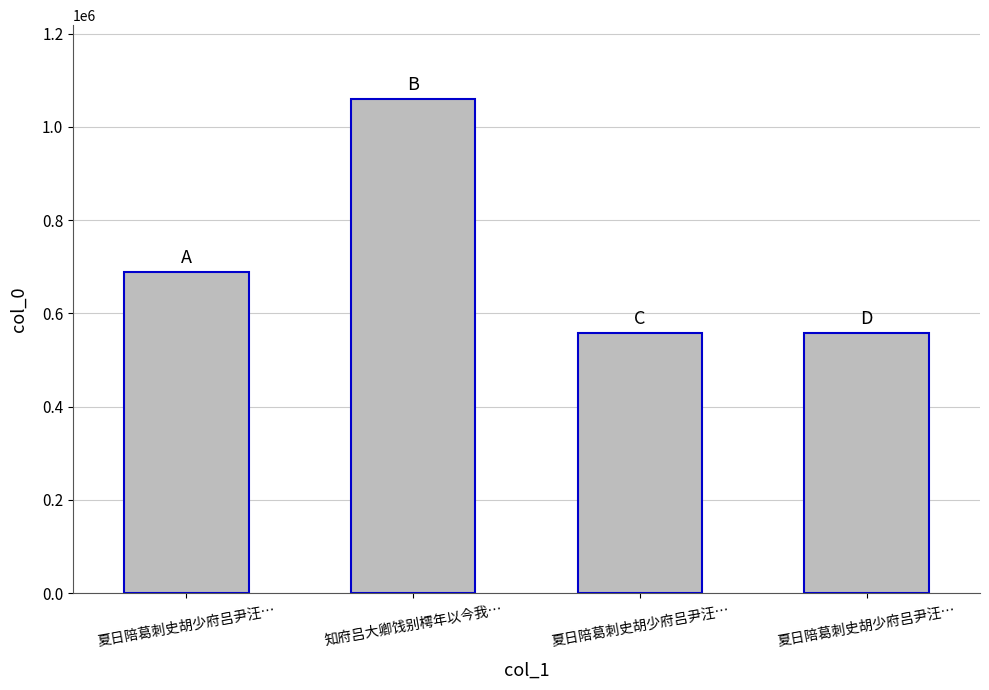

What is the label of the 3rd bar from the right?

知府吕大卿饯别樗年以今我…